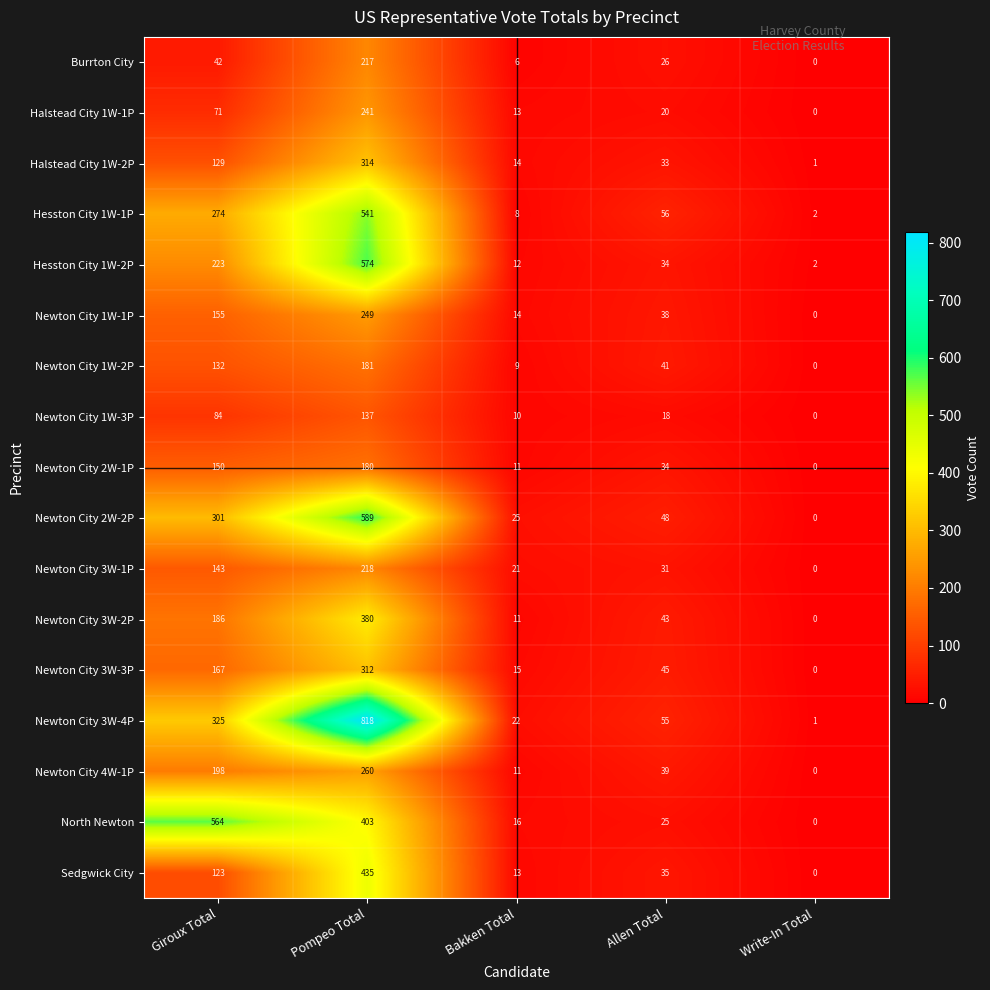

List the series in order of their peak value, lowest first.

Newton City 1W-3P, Newton City 2W-1P, Newton City 1W-2P, Burrton City, Newton City 3W-1P, Halstead City 1W-1P, Newton City 1W-1P, Newton City 4W-1P, Newton City 3W-3P, Halstead City 1W-2P, Newton City 3W-2P, Sedgwick City, Hesston City 1W-1P, North Newton, Hesston City 1W-2P, Newton City 2W-2P, Newton City 3W-4P